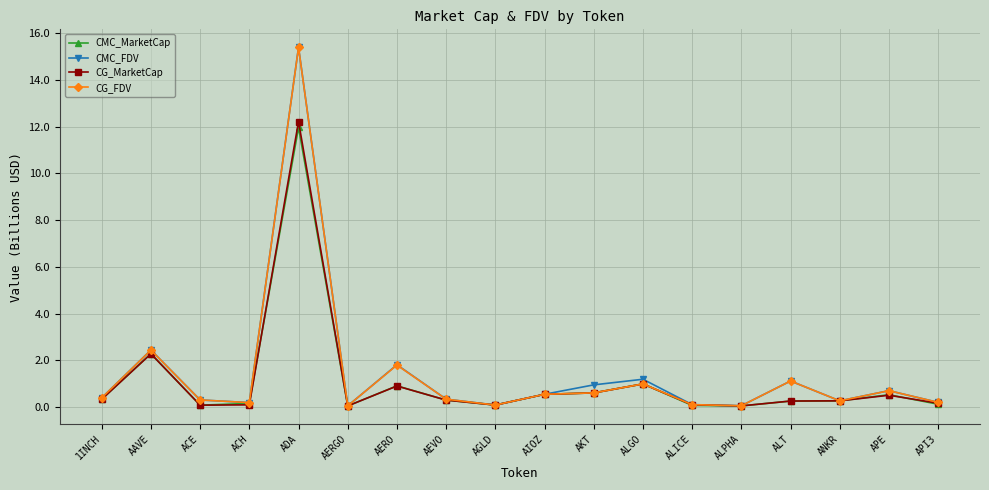

What are all the series names shown in the legend?

CMC_MarketCap, CMC_FDV, CG_MarketCap, CG_FDV